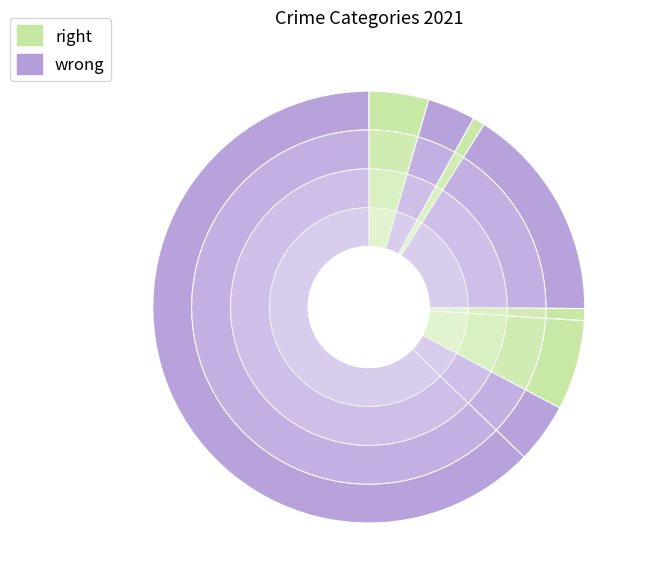

True or false: Theft accounts for 63% of the total.

True